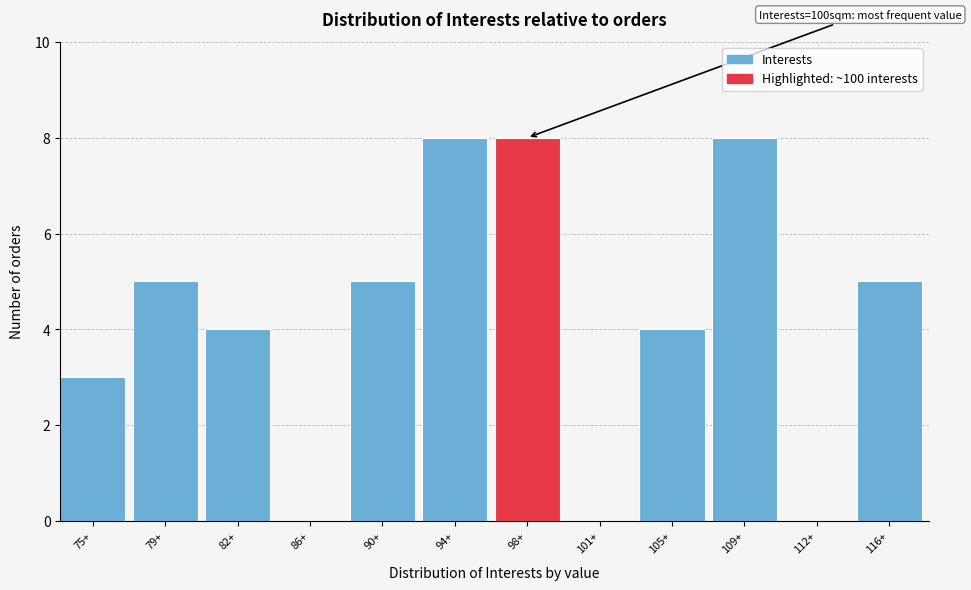

Reading left to right, list all the values displayed in this chart.

75+=3	79+=5	82+=4	86+=0	90+=5	94+=8	98+=8	101+=0	105+=4	109+=8	112+=0	116+=5